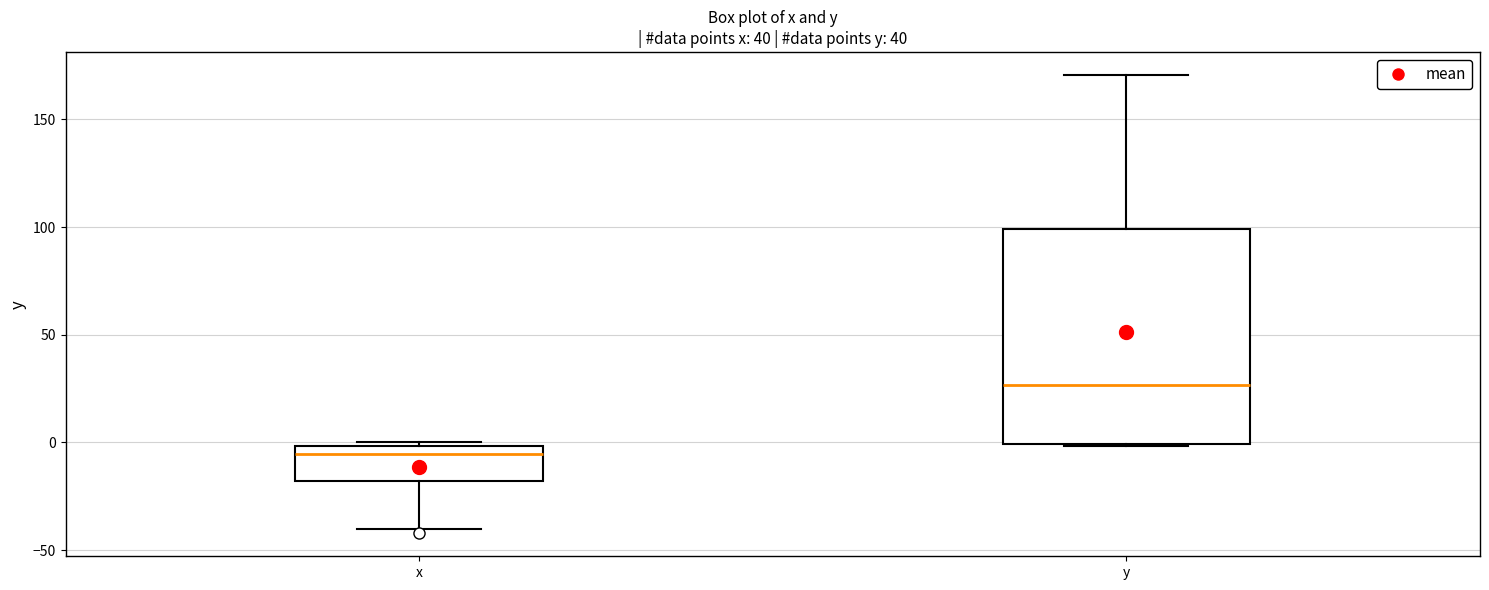

Reading left to right, read every box against the y-axis: the position of its median line, the range the box covers, and the ends of its whiskers. The values are not printed on the chart, so give them approximately, as read against the axis.

x: median -5, box -20 to 0, whiskers -40 to 0 (just above the box's upper edge)
y: median 25, box 0 to 100, whiskers 0 to 170